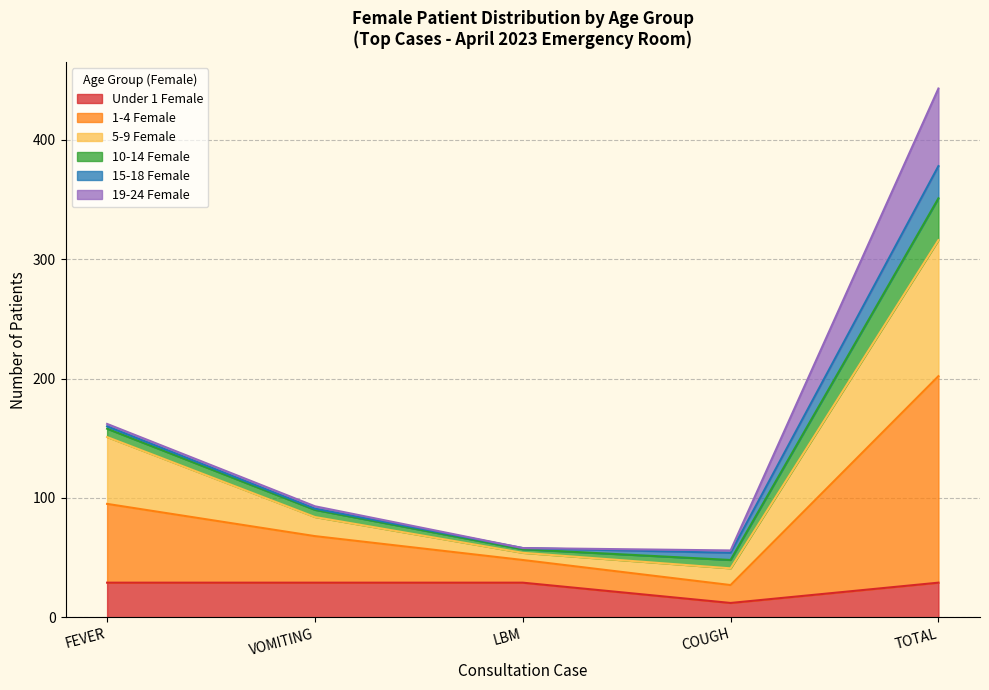

True or false: 5-9 Female and 1-4 Female cross at least once.

False